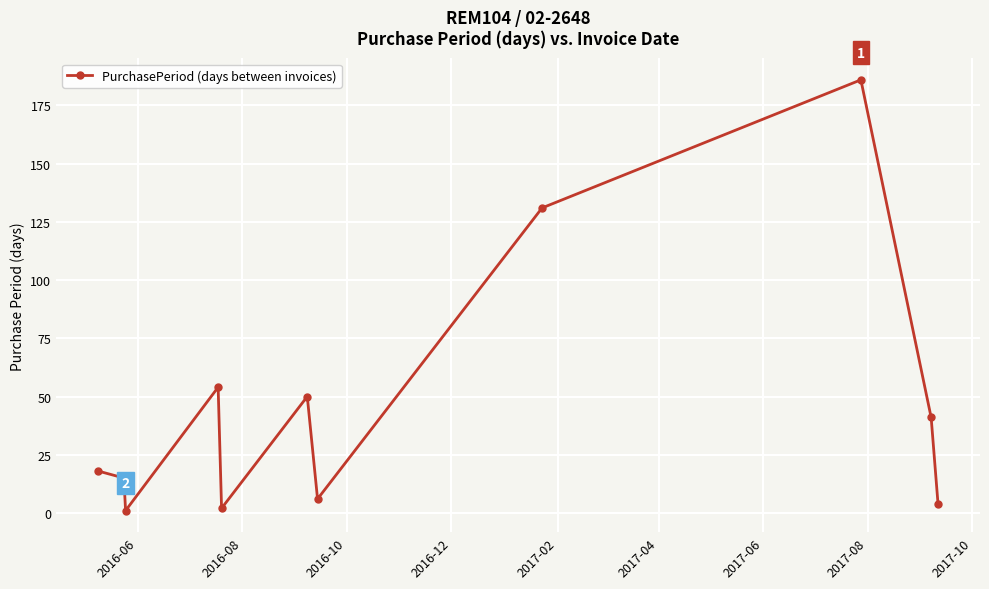

What is the average value?

46